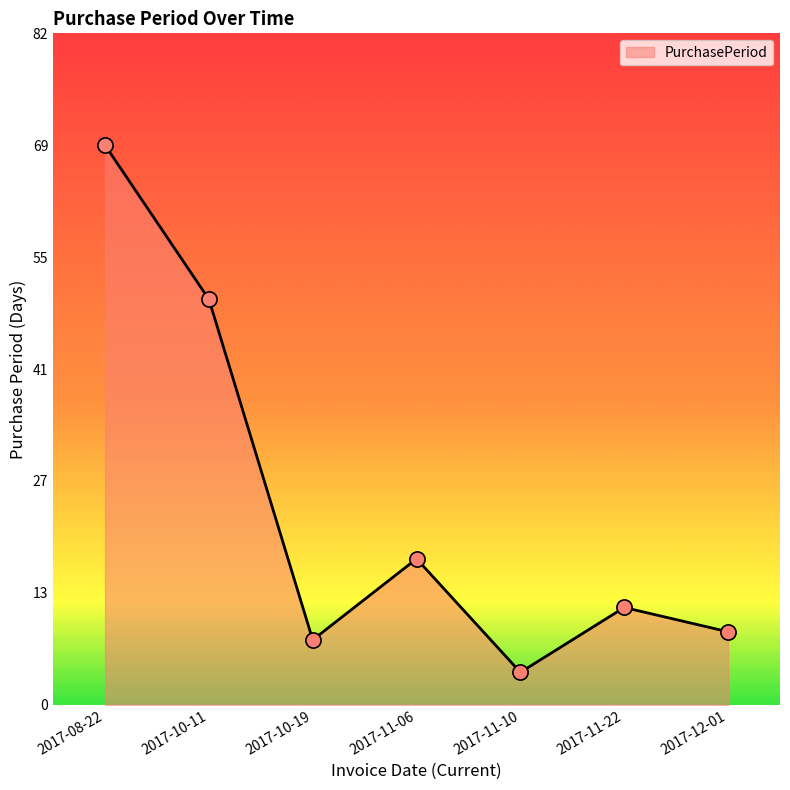

Which has a higher value, 2017-12-01 or 2017-11-22?

2017-11-22